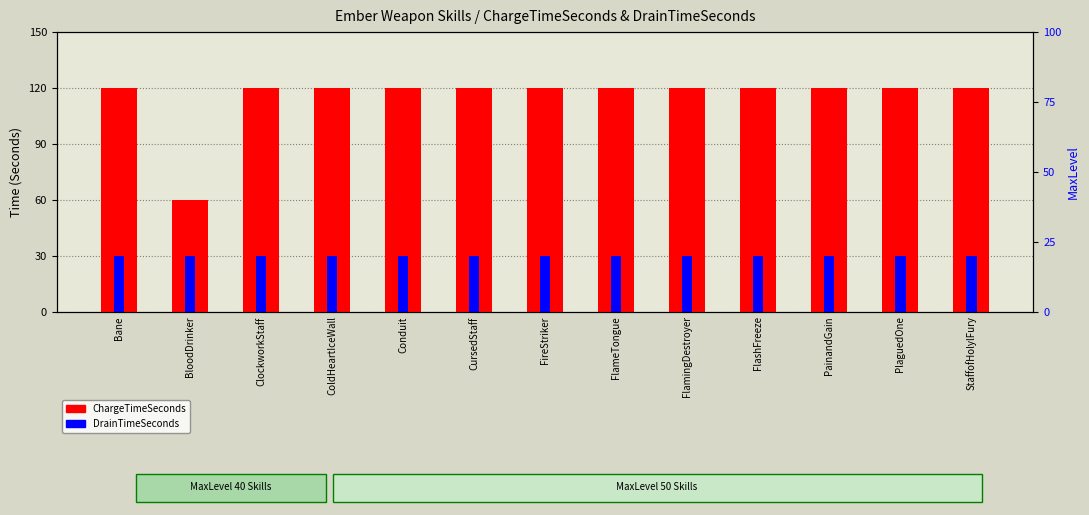

List the series in order of their overall mean, highest first.

ChargeTimeSeconds, DrainTimeSeconds